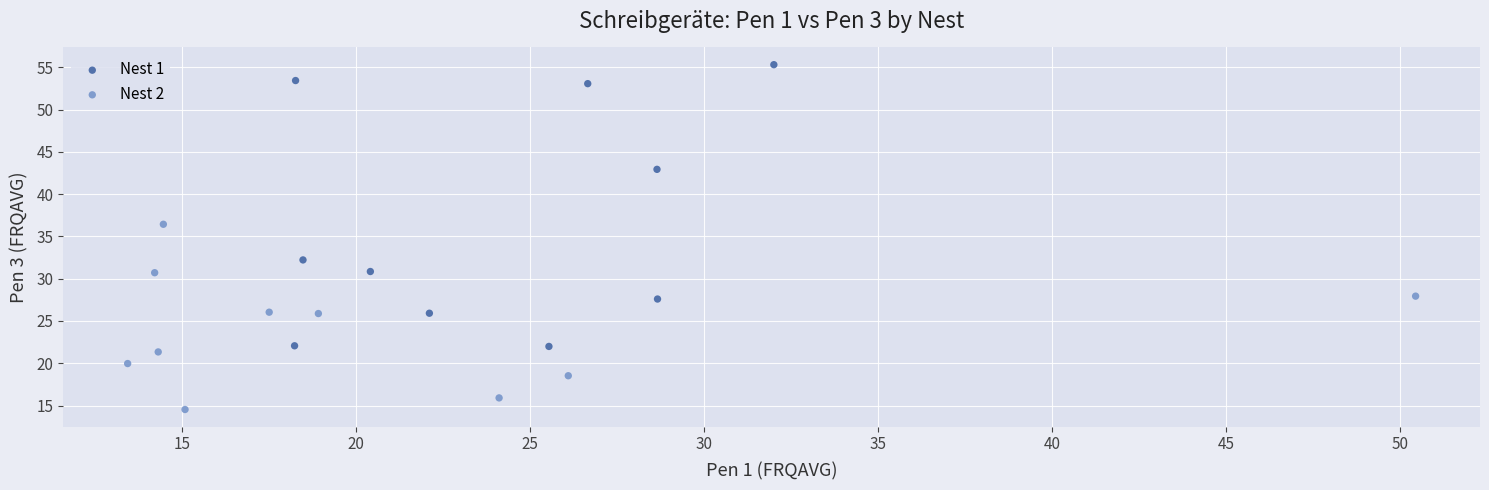

Which series reaches the maximum Y coordinate?

Nest 1